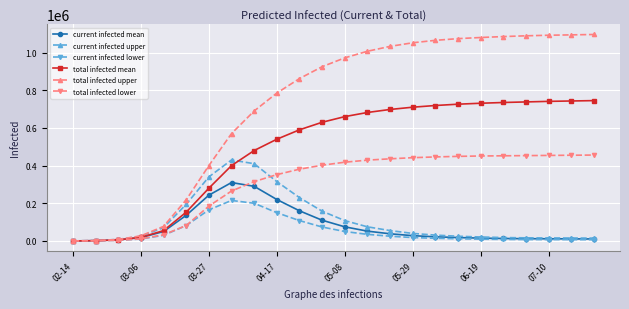

Count the number of categories in the chart.

24